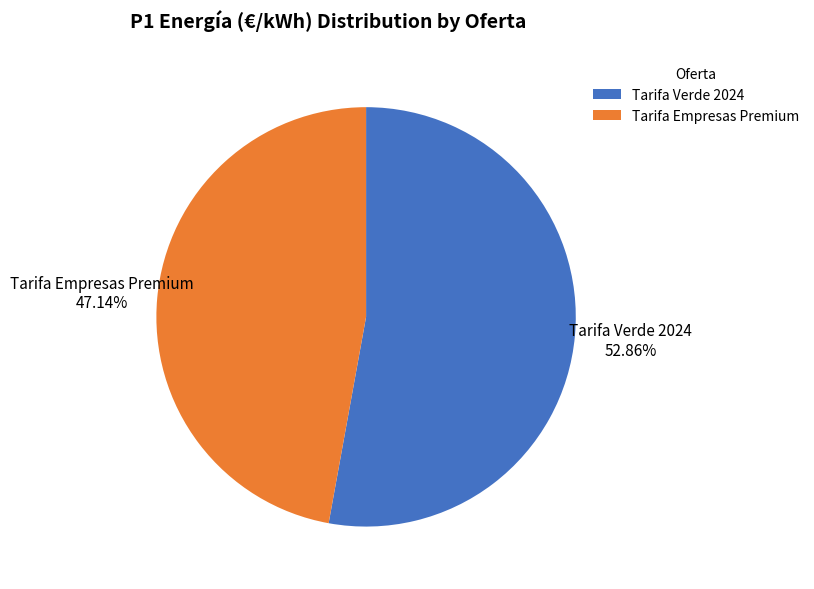

Does Tarifa Verde 2024 represent more than half of the total?

Yes